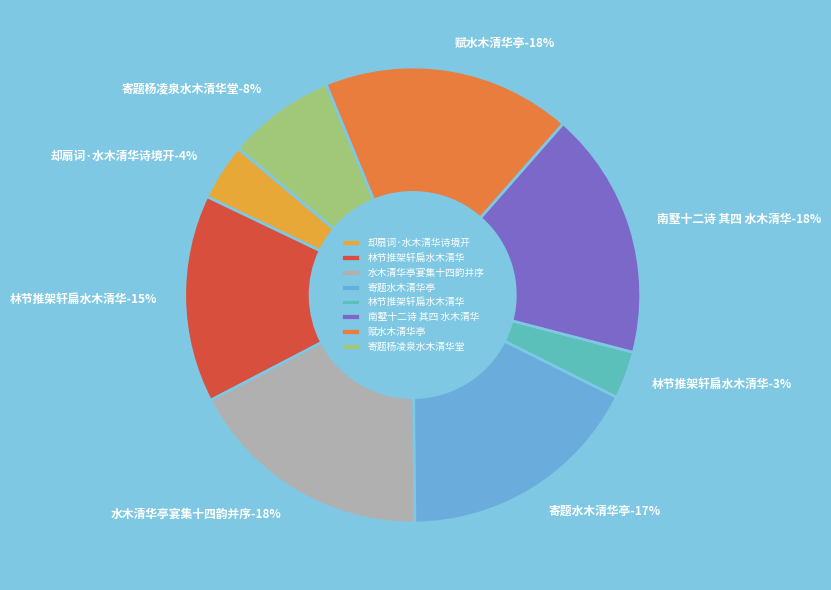

Count the number of slices in the pie.

8